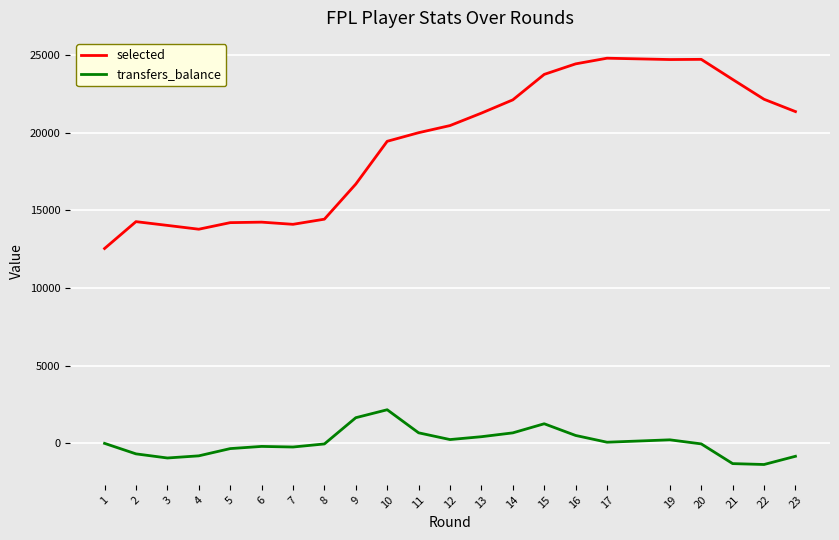

True or false: selected and transfers_balance intersect in this chart.

False